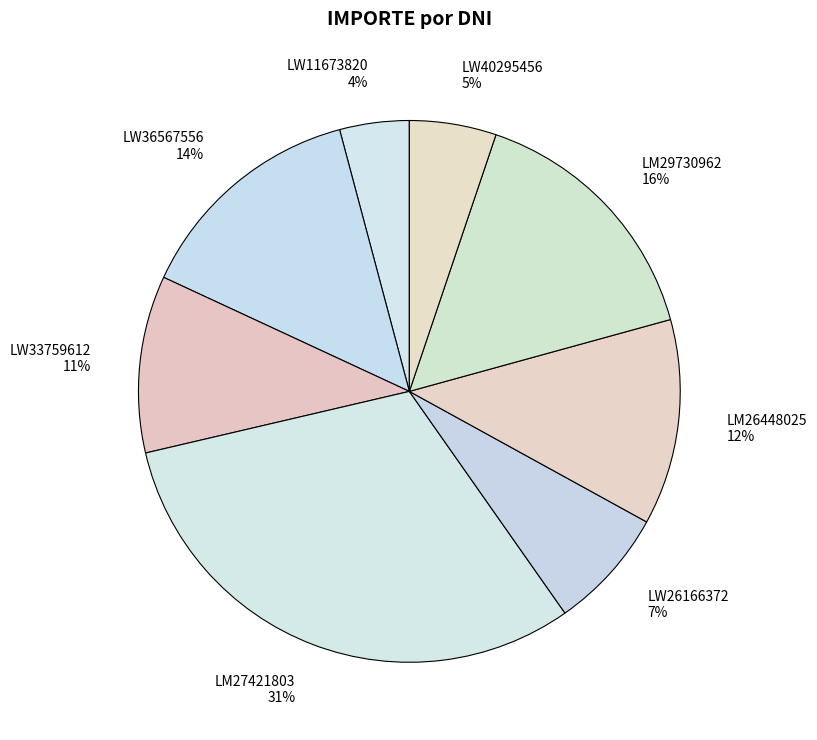

Does any single category account for the majority?

No